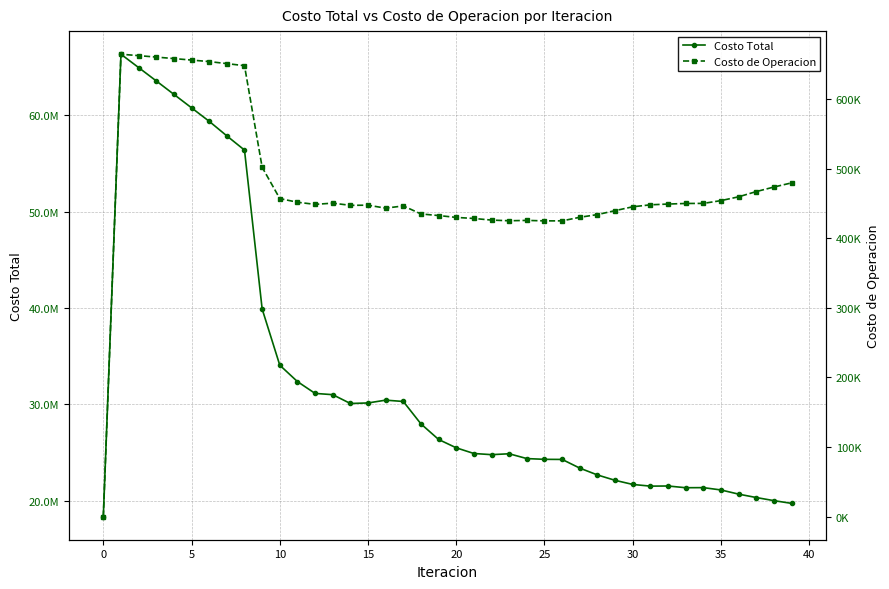

At 14, list the series in order from largest to smallest.

Costo Total, Costo de Operacion